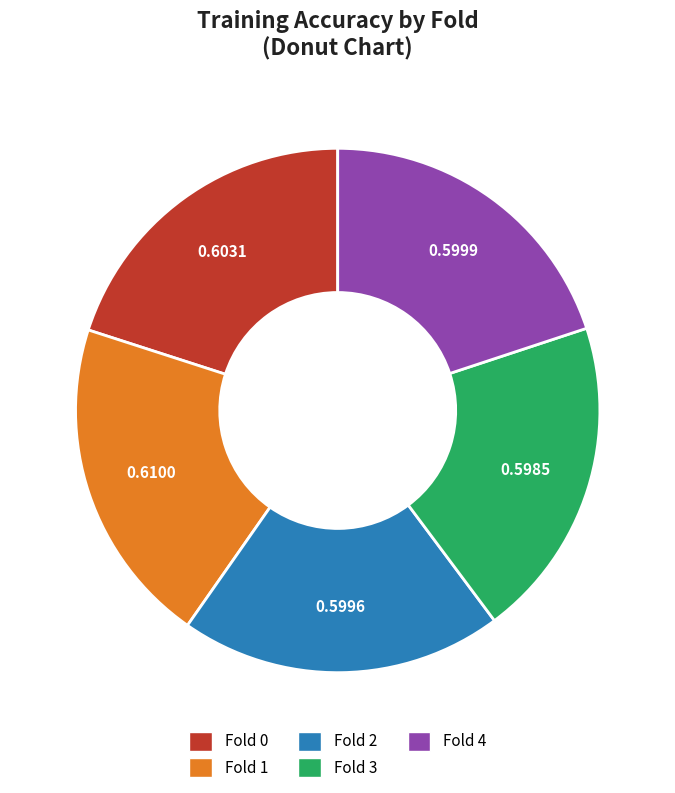

Does Fold 3 account for over 50% of the chart?

No